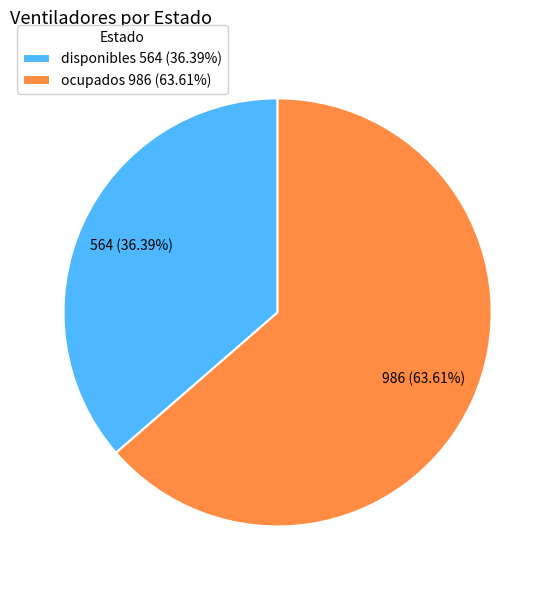

What percentage is the disponibles slice, to the nearest percent?

36%